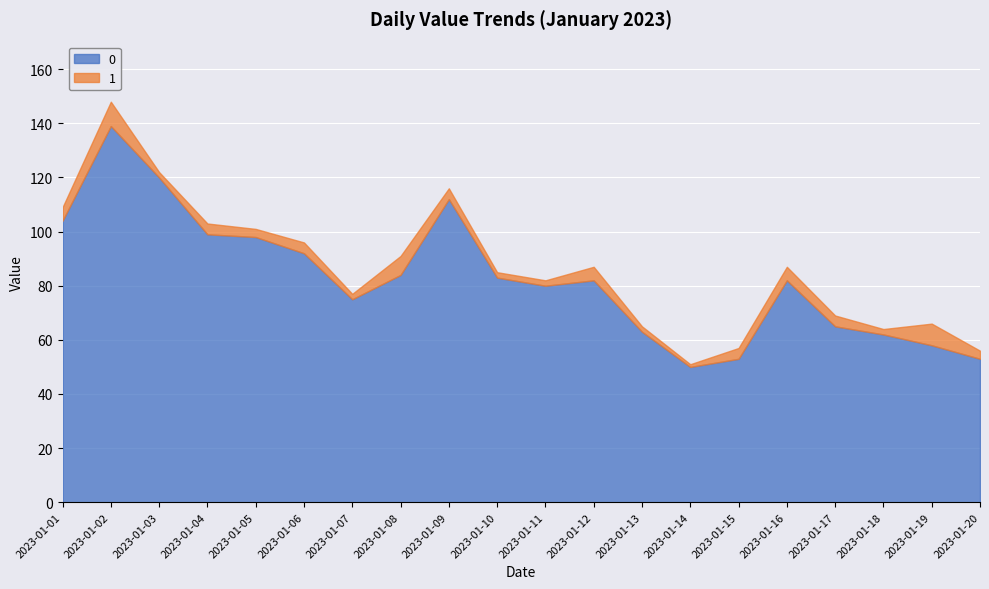

Reading left to right, transcribe all the data shown in this chart.

0: 104	139	120	99	98	92	75	84	112	83	80	82	63	50	53	82	65	62	58	53
1: 5	9	2	4	3	4	2	7	4	2	2	5	2	1	4	5	4	2	8	3